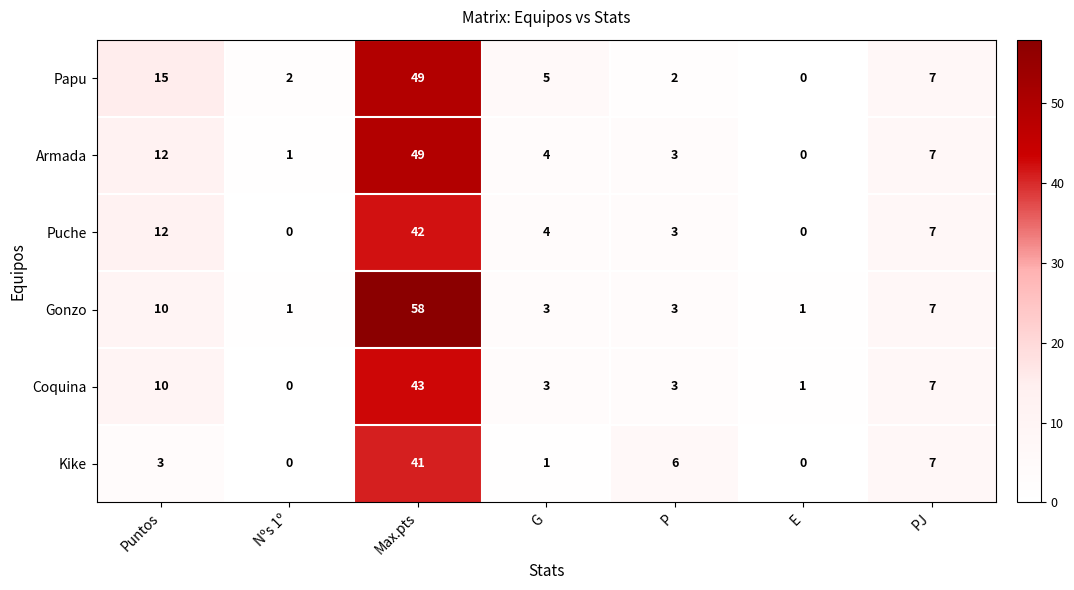

What is the total value across all series at G?

20